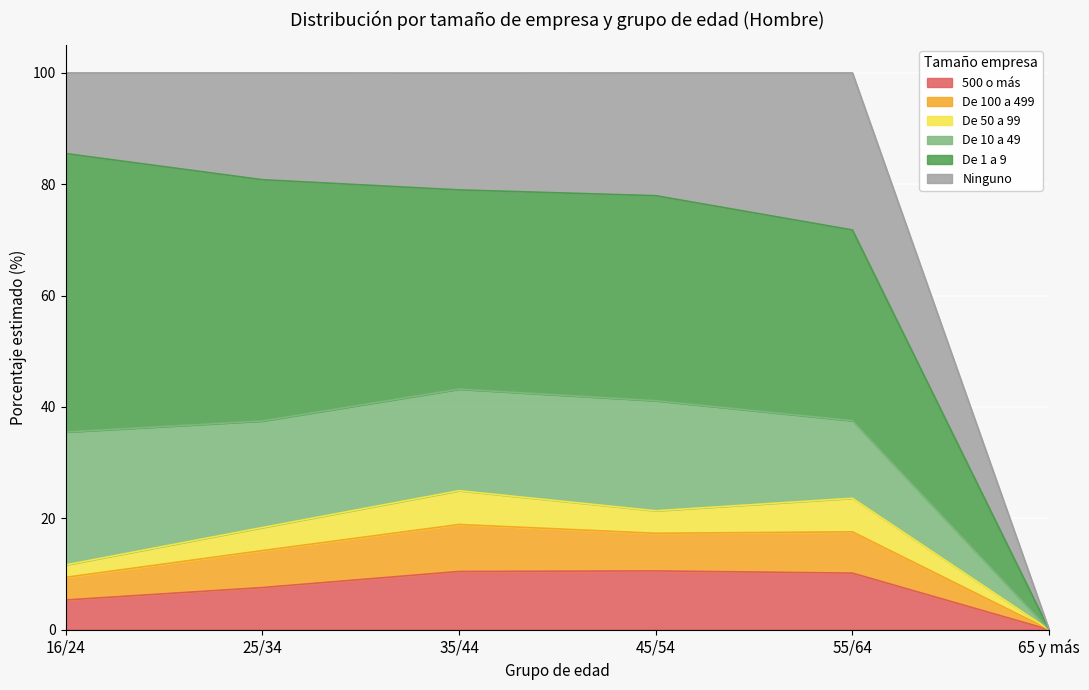

What are all the series names shown in the legend?

500 o más, De 100 a 499, De 50 a 99, De 10 a 49, De 1 a 9, Ninguno